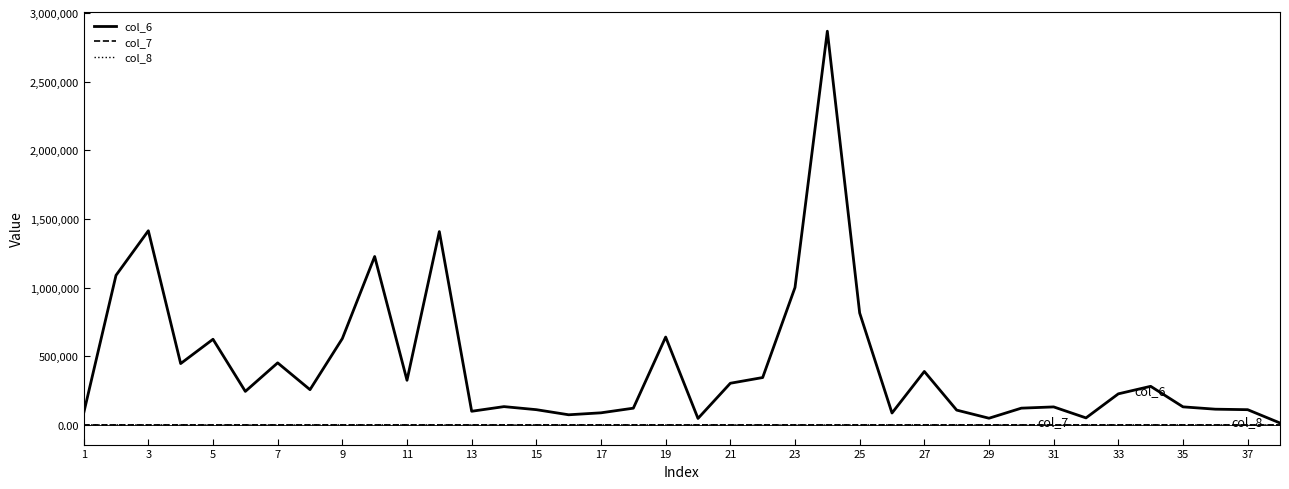

What is the maximum value shown in the chart?

2868640.0